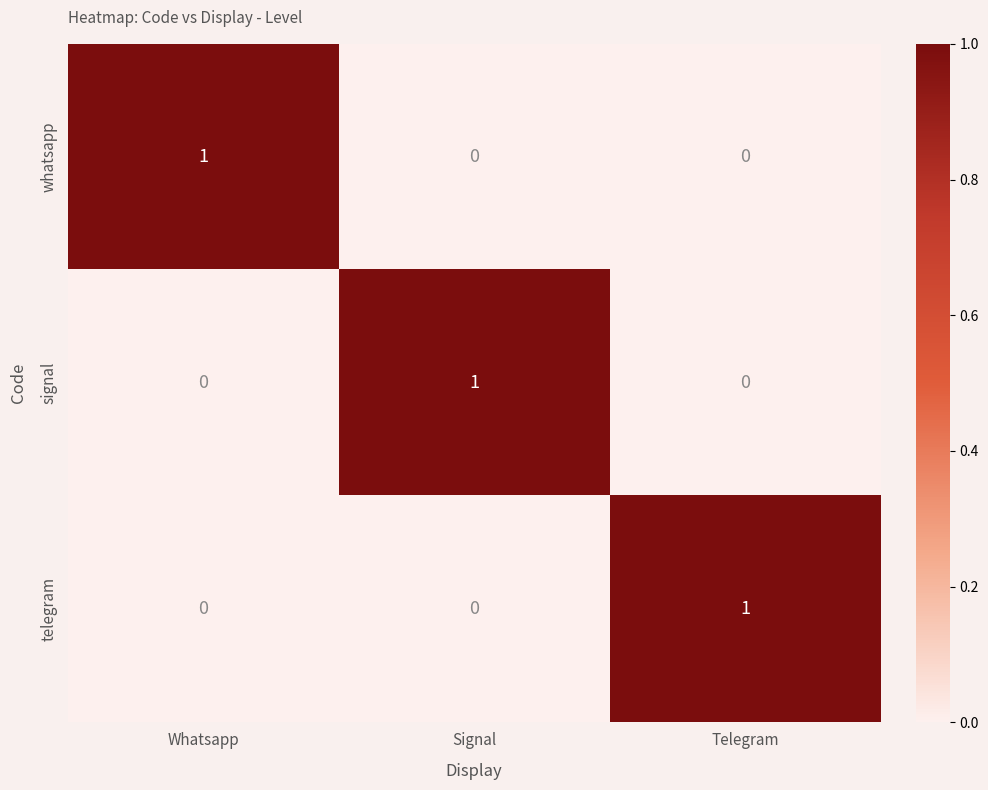

At which label does telegram reach its peak?

Telegram